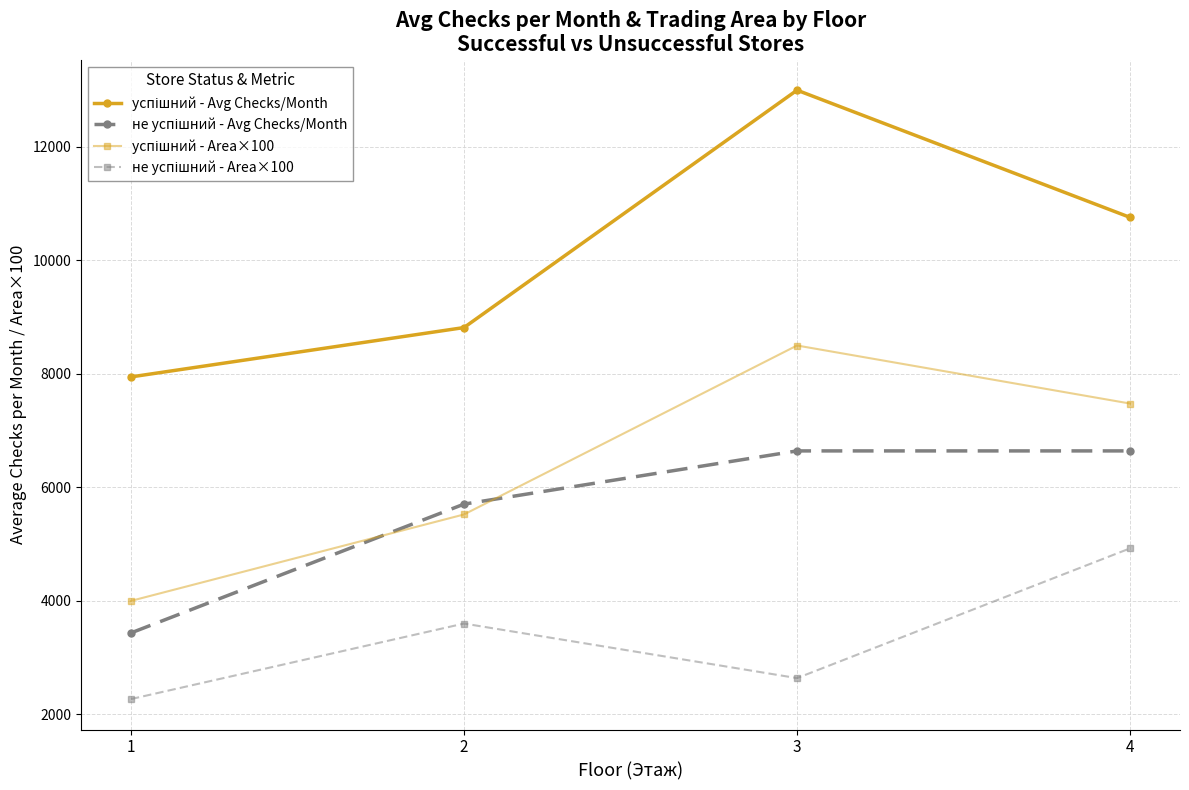

What is the total value across all series at 2?

23640